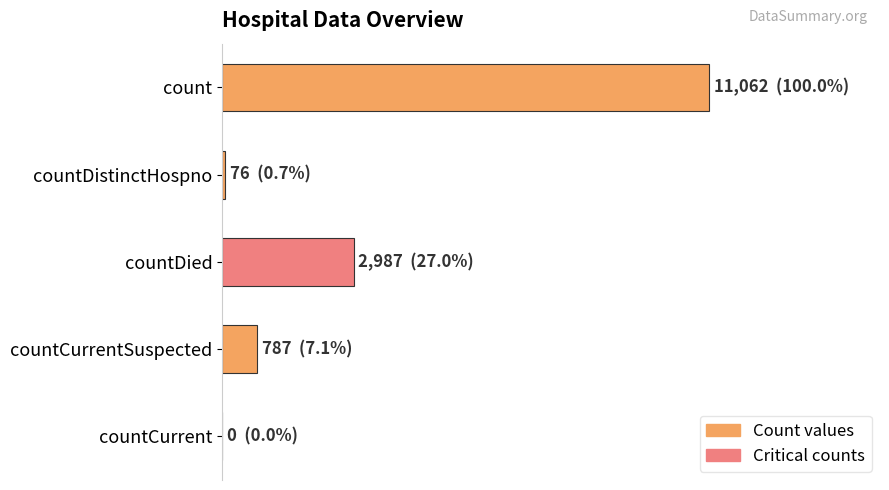

How many bars are there in total?

5